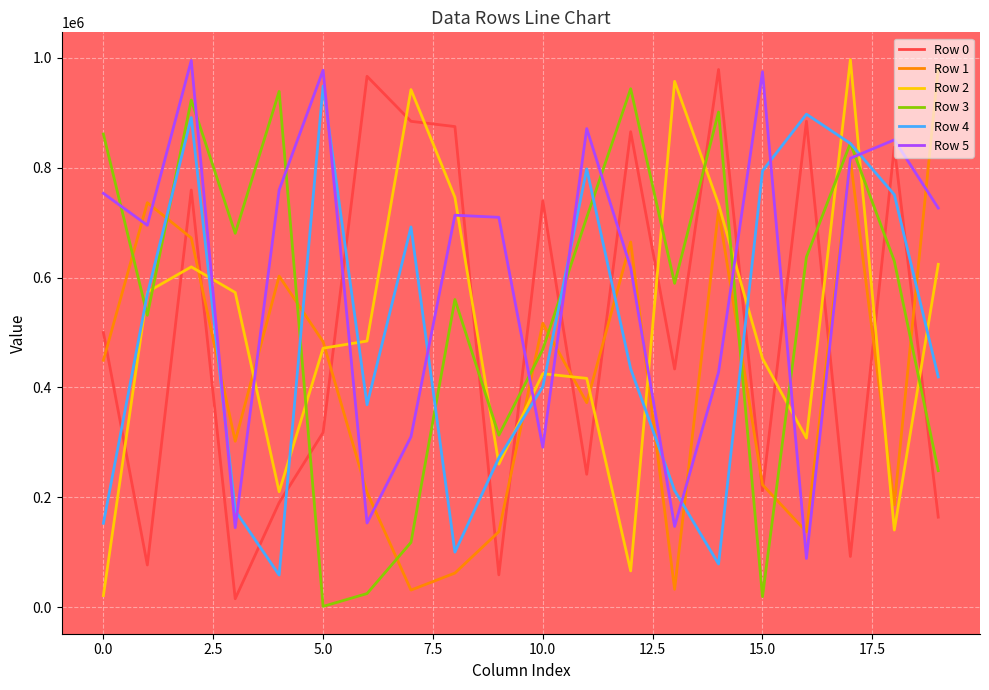

True or false: Row 4 and Row 1 intersect in this chart.

True